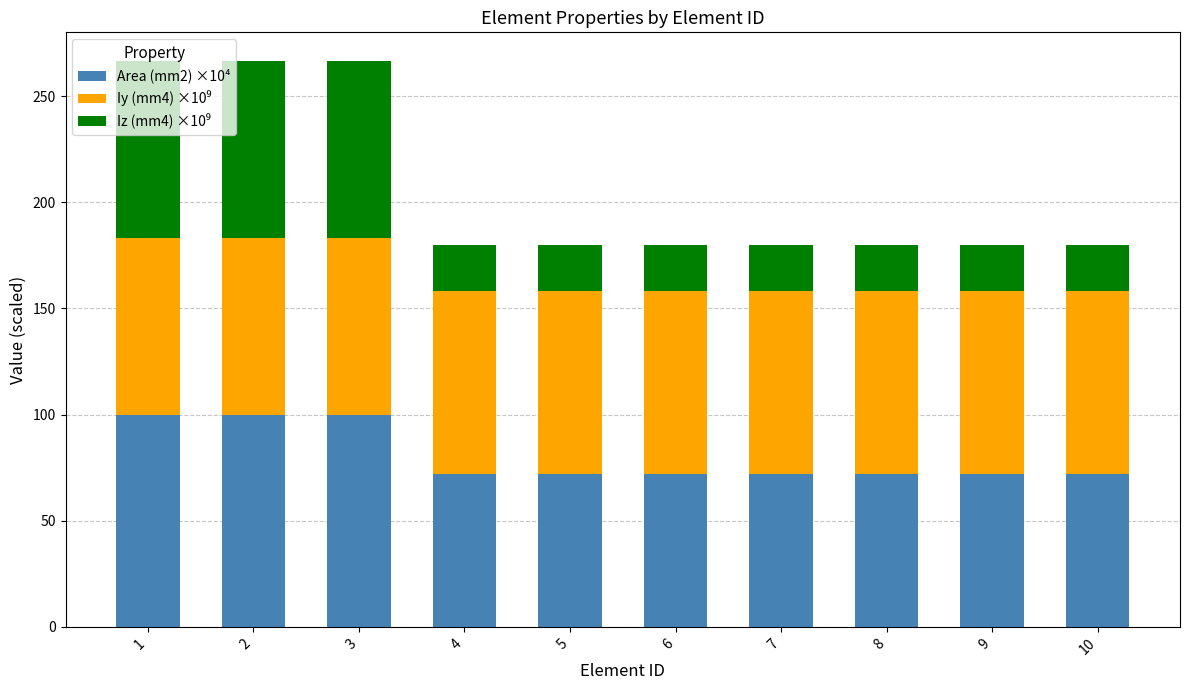

Are the bars grouped side by side (vs. stacked)?

No